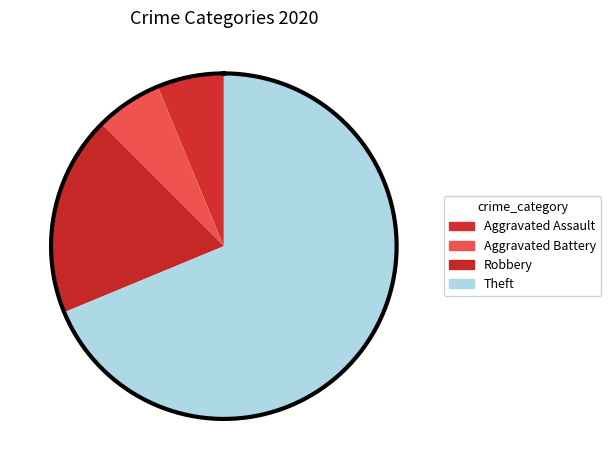

Is there a majority slice in this chart?

Yes